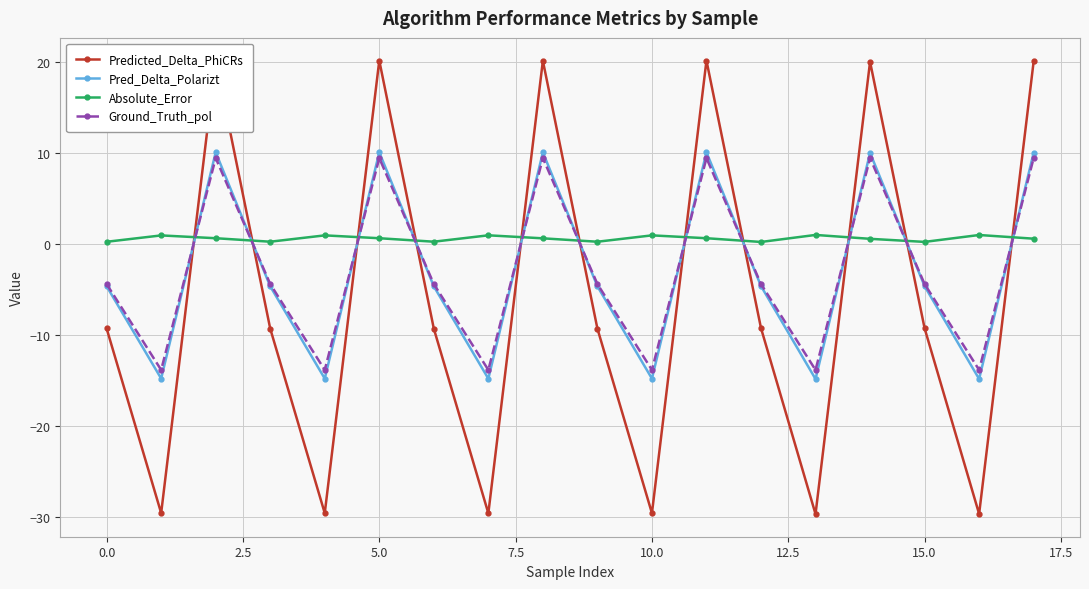

Reading left to right, list all the values displayed in this chart.

Predicted_Delta_PhiCRs: -9.3	-29.6	20.2	-9.3	-29.6	20.2	-9.3	-29.6	20.1	-9.3	-29.6	20.2	-9.2	-29.7	20.0	-9.3	-29.7	20.1
Pred_Delta_Polarizt: -4.6	-14.8	10.1	-4.7	-14.8	10.1	-4.7	-14.8	10.1	-4.7	-14.8	10.1	-4.6	-14.8	10.0	-4.6	-14.8	10.0
Absolute_Error: 0.2	0.9	0.6	0.3	0.9	0.6	0.3	1.0	0.6	0.3	1.0	0.6	0.2	1.0	0.6	0.2	1.0	0.6
Ground_Truth_pol: -4.4	-13.8	9.4	-4.4	-13.8	9.4	-4.4	-13.8	9.4	-4.4	-13.8	9.4	-4.4	-13.8	9.4	-4.4	-13.8	9.4